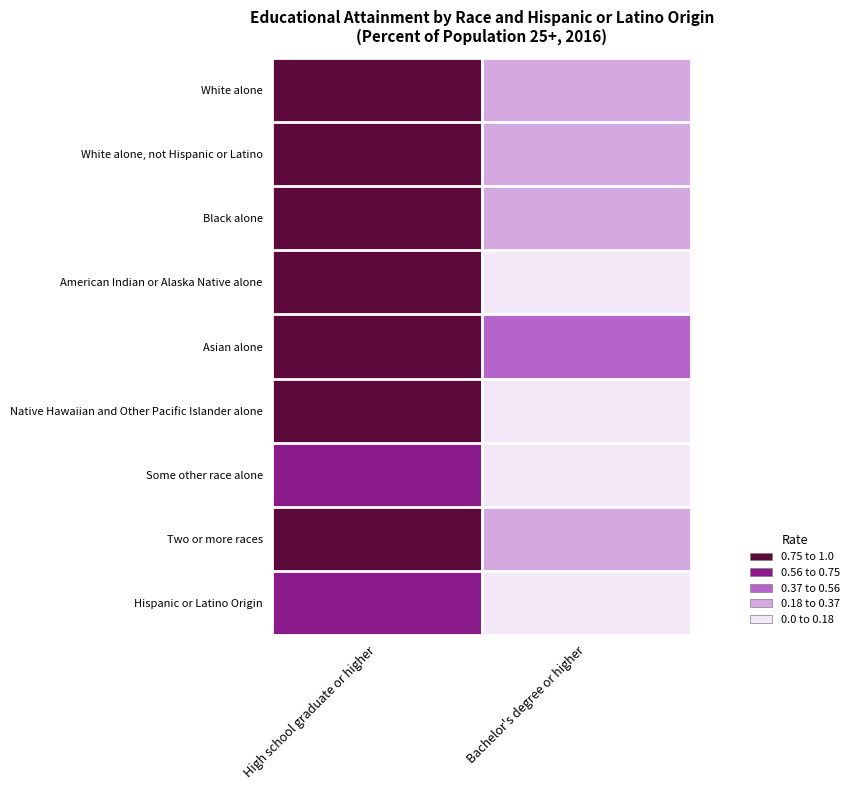

Which category has the lowest value across all series?

Bachelor's degree or higher